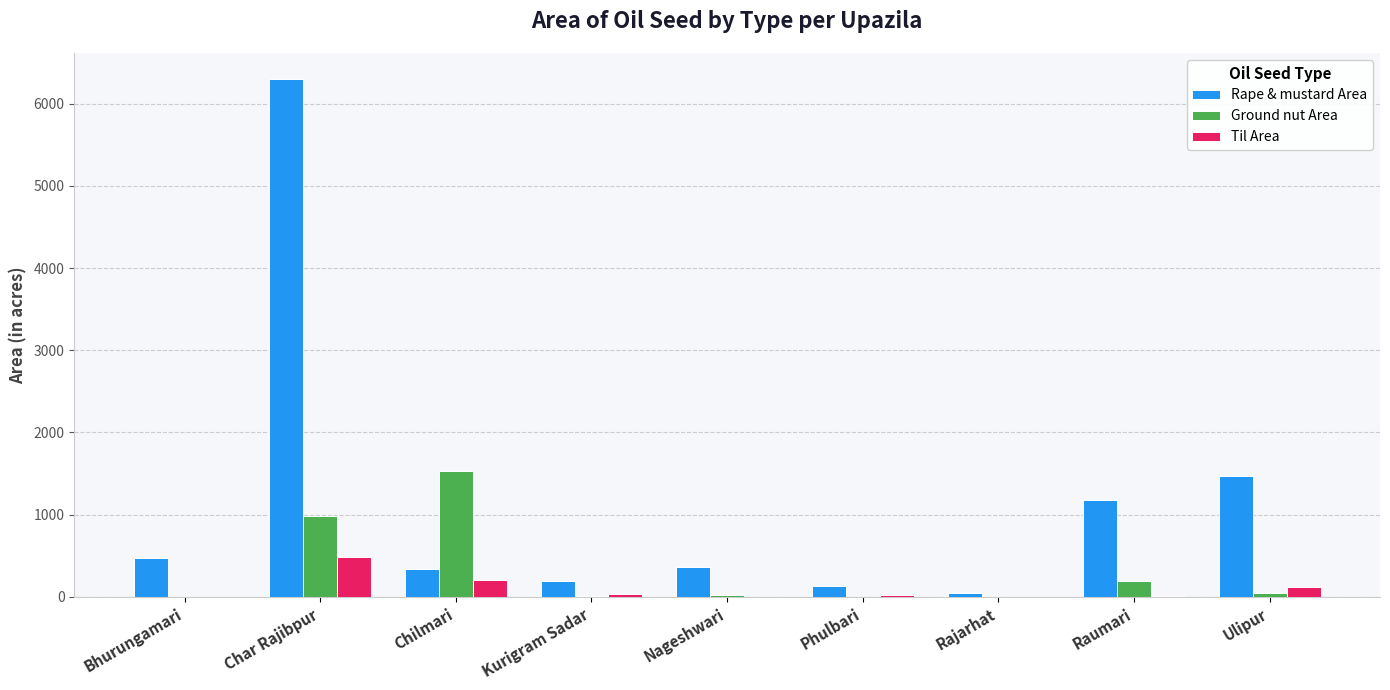

How many categories are shown in the chart?

9